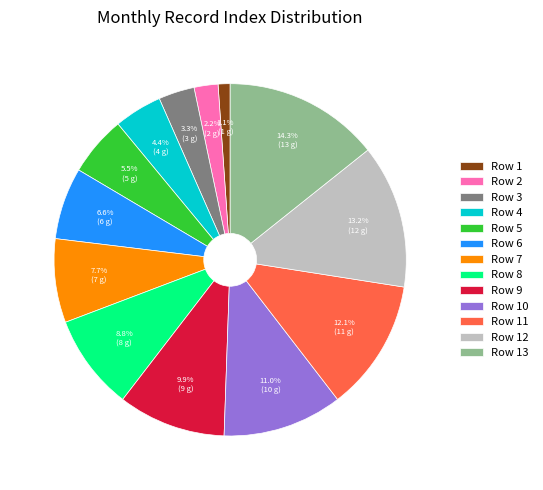

Which slice is the smallest?

Row 1